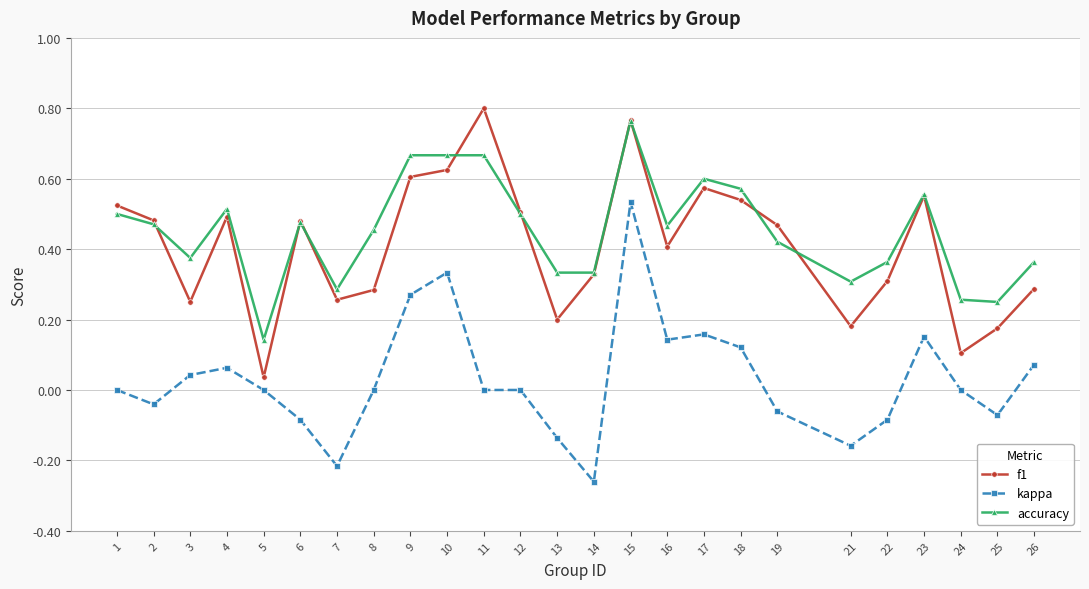

At which category does accuracy reach its first local valley?

3